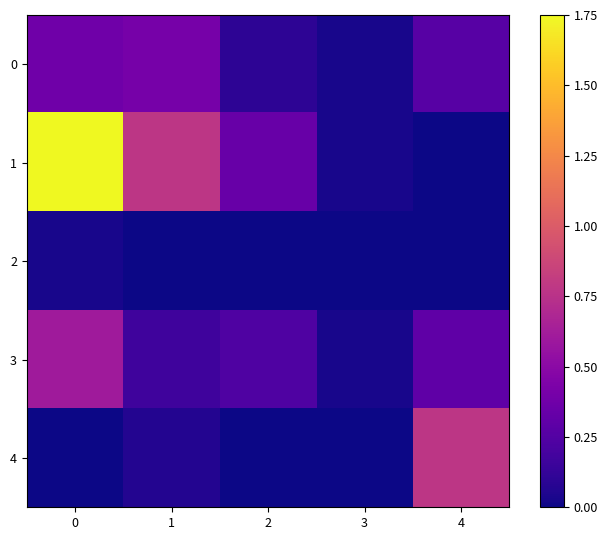

Which series has the largest total across all categories?

1